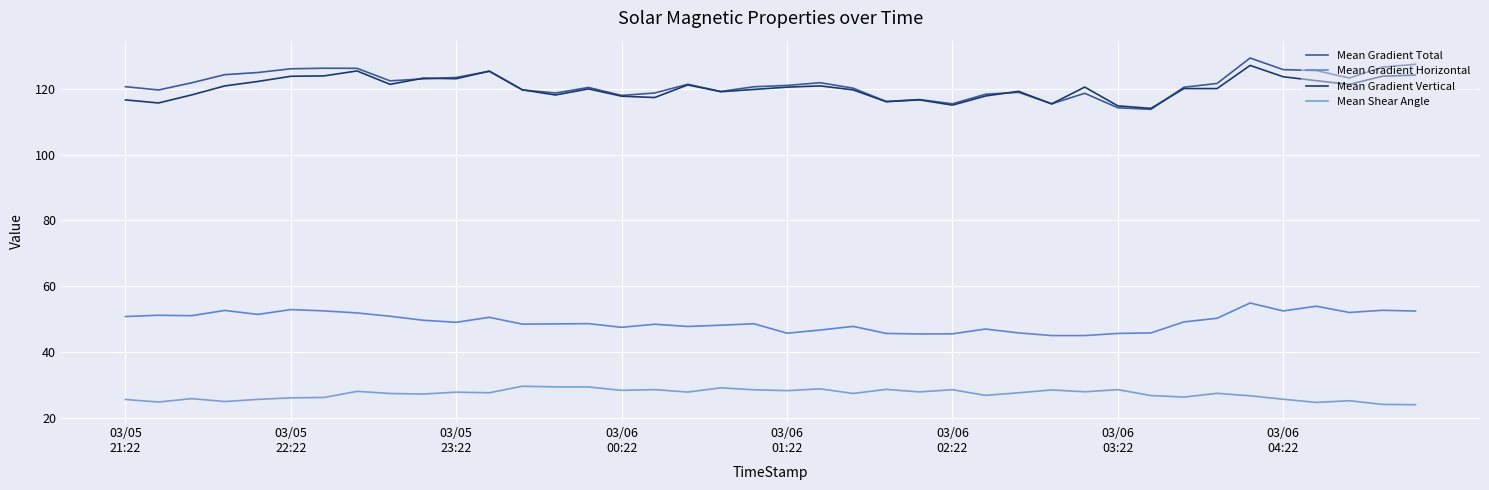

True or false: Mean Gradient Horizontal and Mean Gradient Total cross at least once.

False